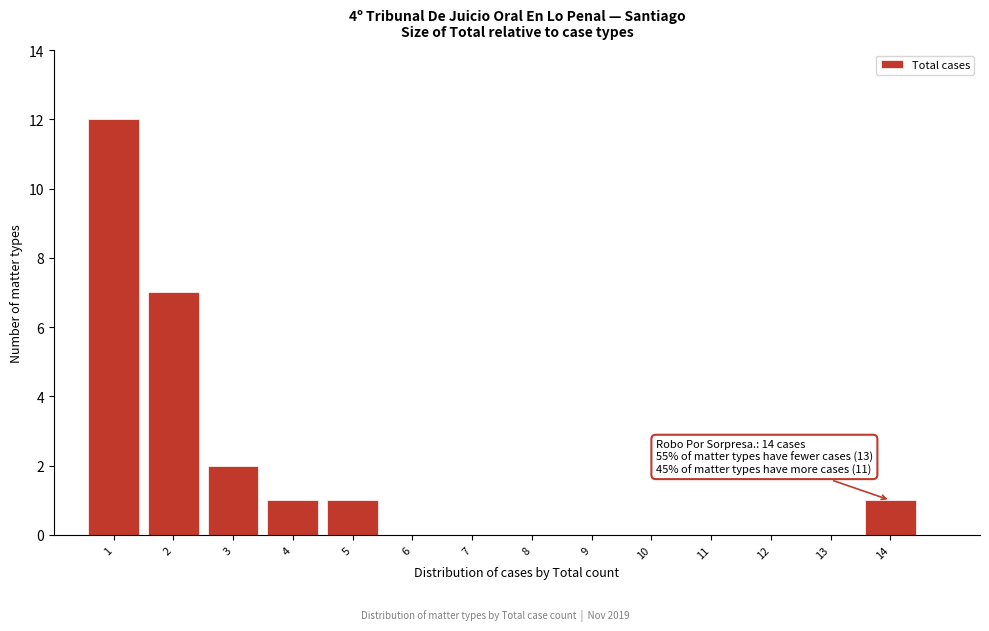

Which range on the x-axis has the tallest bar?

0.5 to 1.5